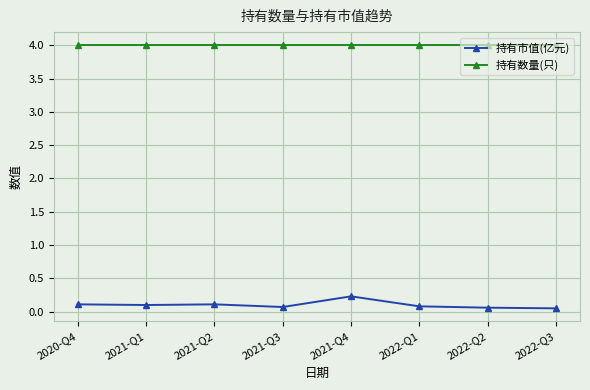

The 持有数量(只) series shows 2.6 at 2022-Q1. True or false?

False